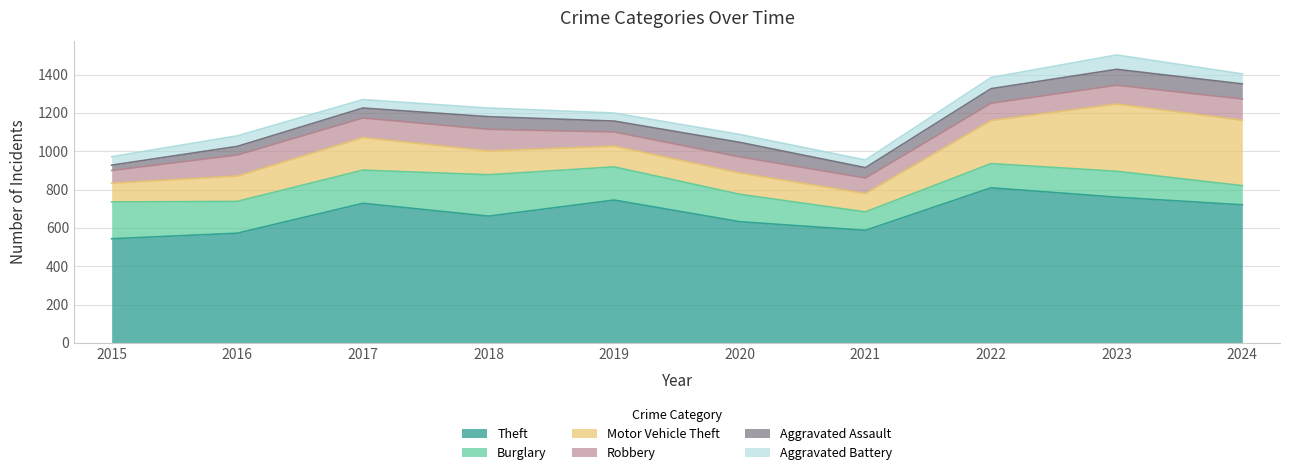

Which series has the widest spread of values?

Theft